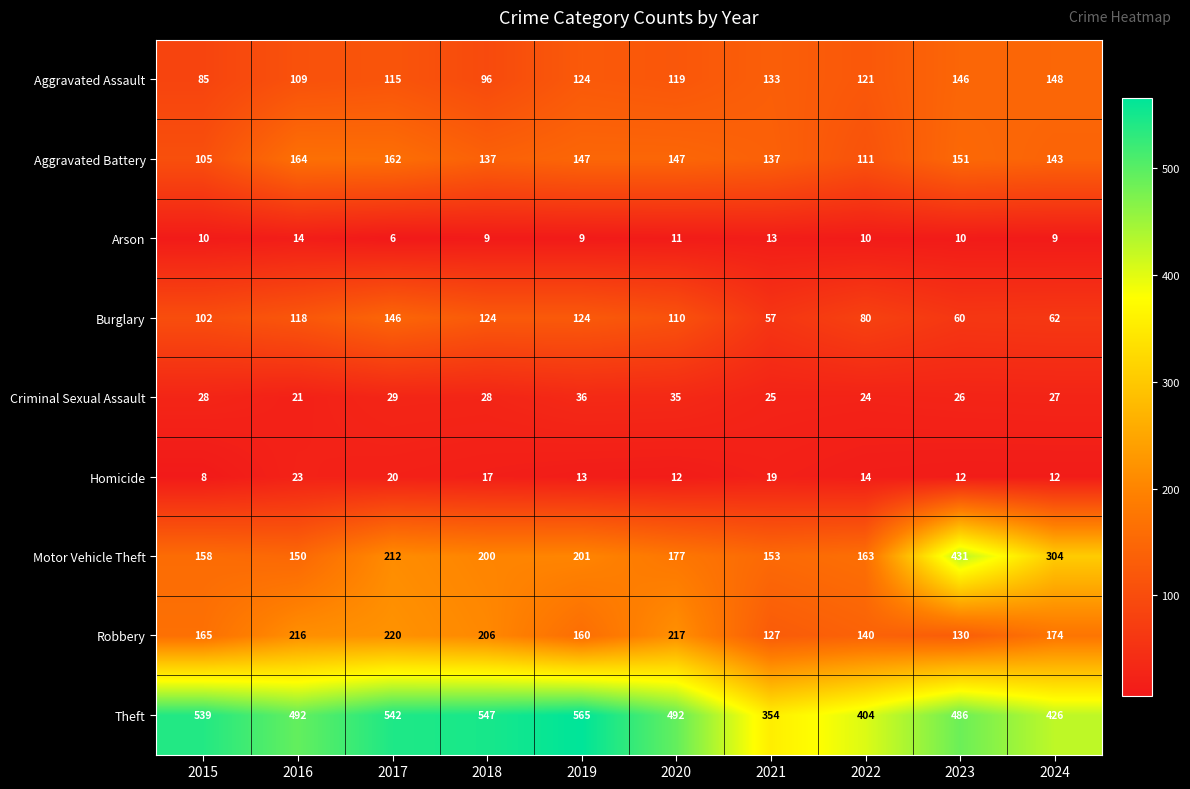

What is the difference between the second highest and minimum values in the Motor Vehicle Theft series?

154